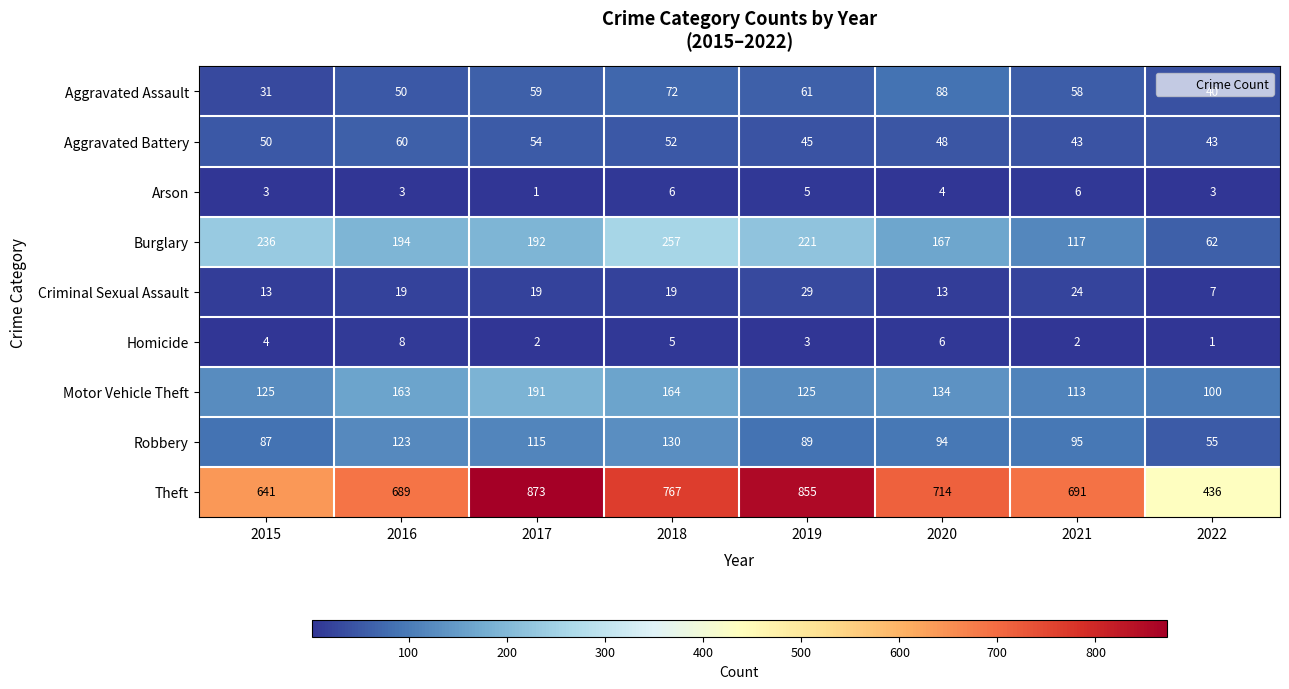

Which label corresponds to the largest value in the chart?

2017